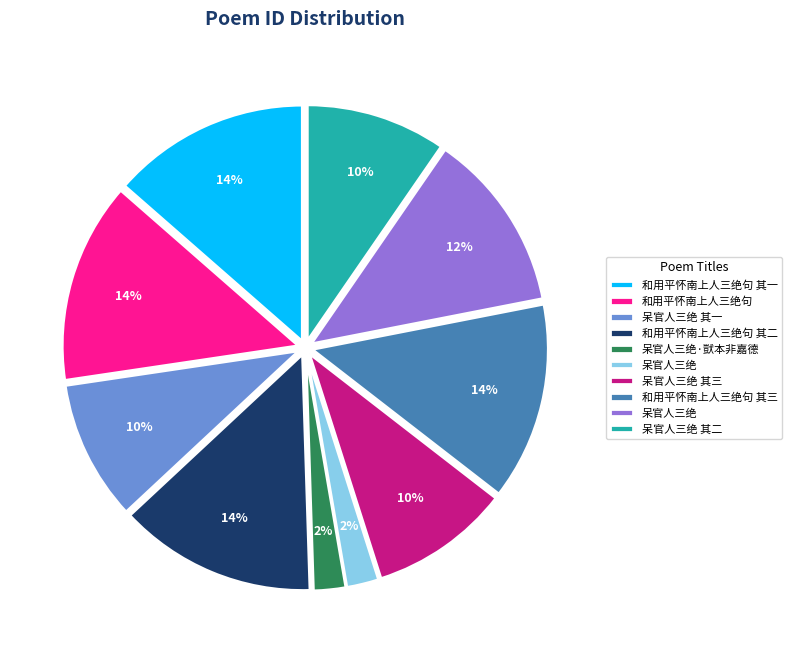

To the nearest percent, what is the average slice percentage?

10%